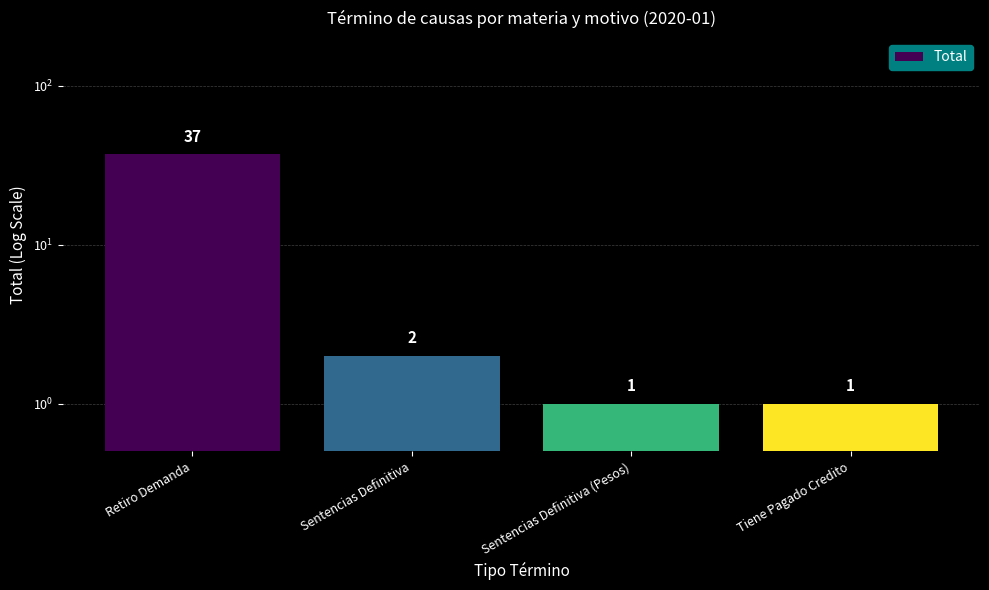

What is the smallest value displayed?

1